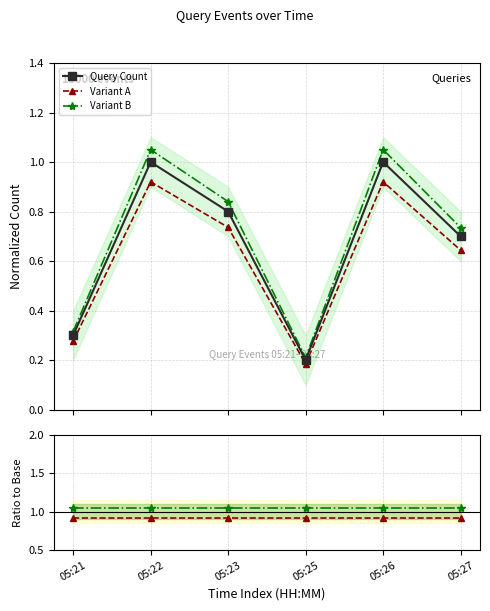

What value does the Variant B series have at 05:23?

0.8